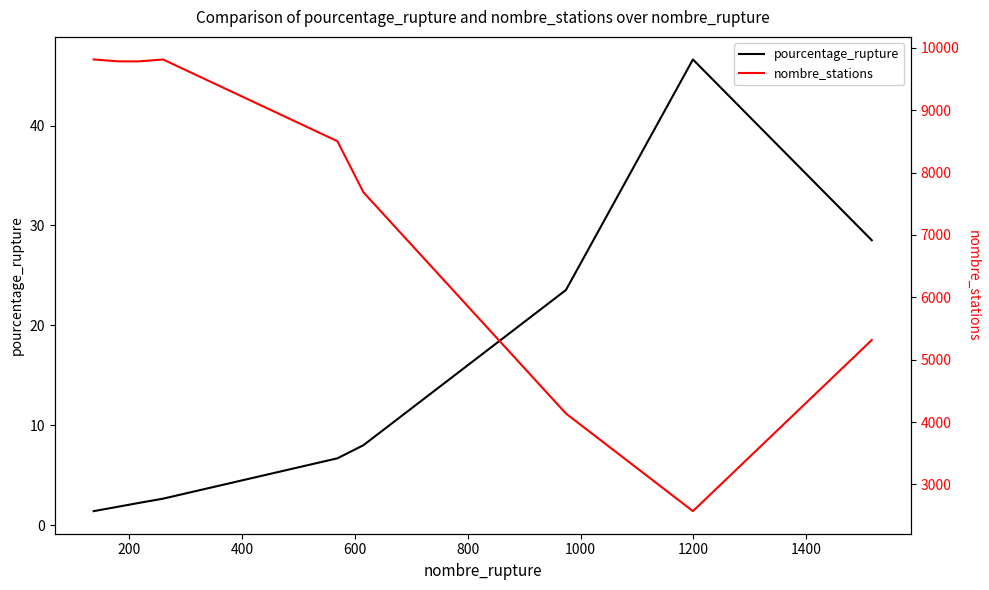

What is the maximum value for pourcentage_rupture?

46.6